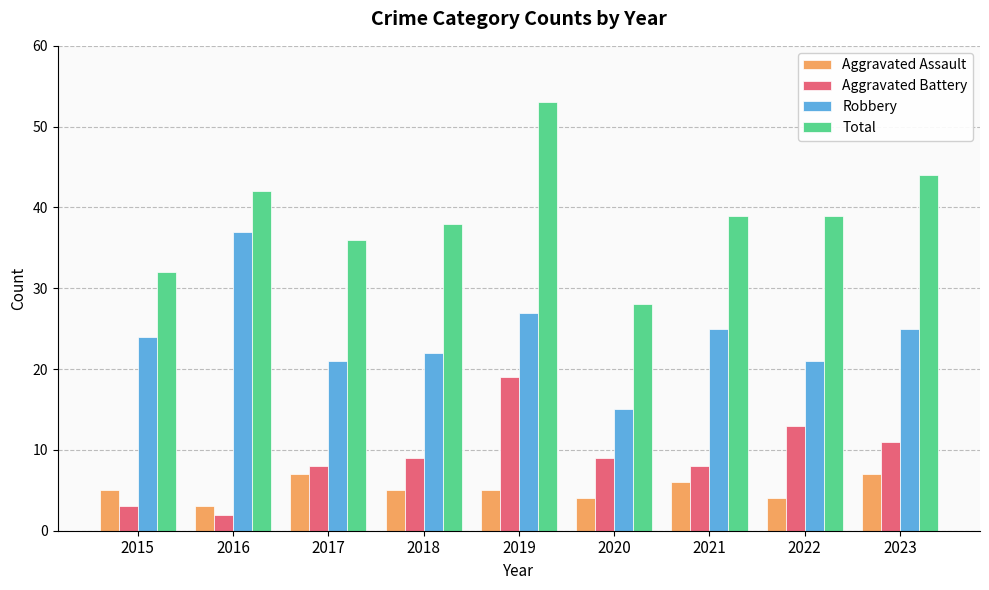

True or false: Aggravated Assault has a value of 11 at 2017.

False